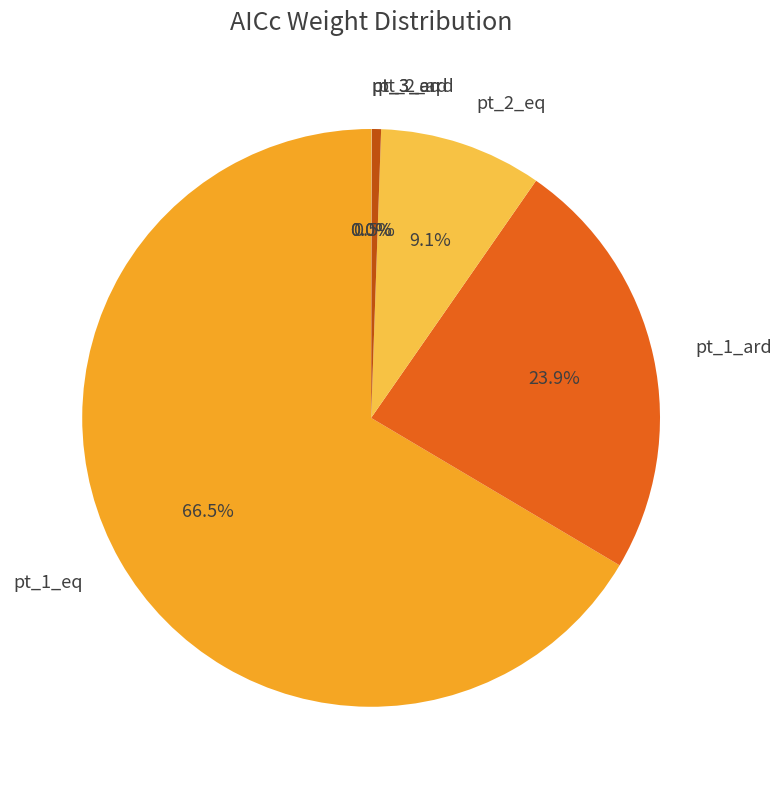

Which slice is the largest?

pt_1_eq